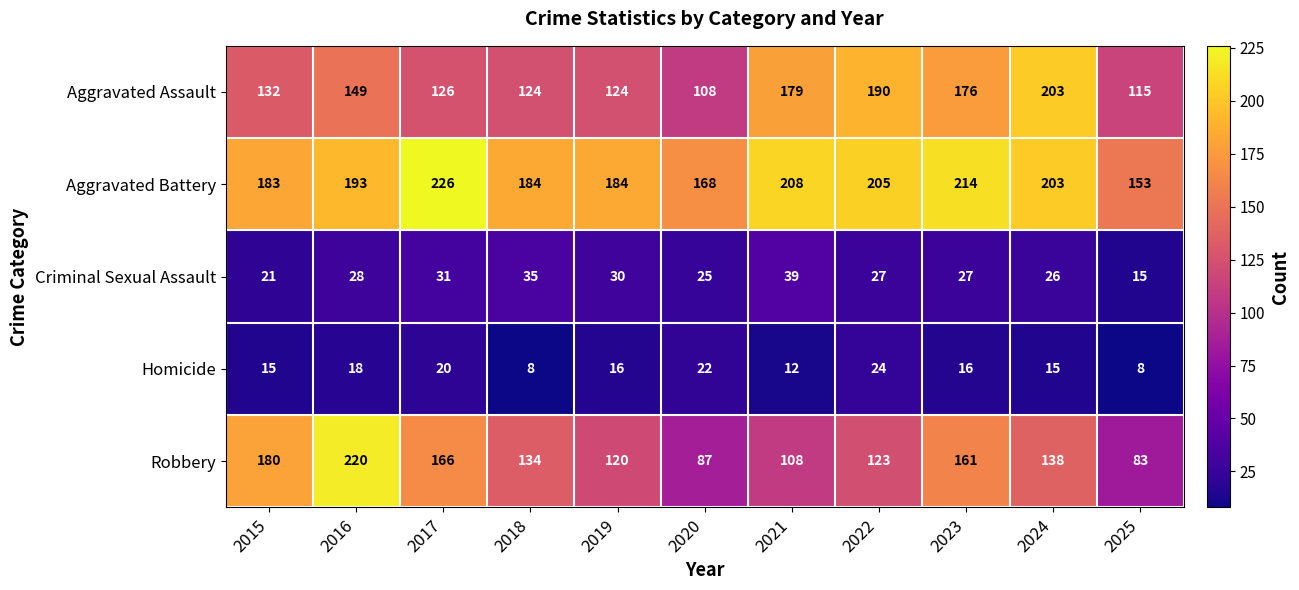

Read the Homicide value at 2023.

16